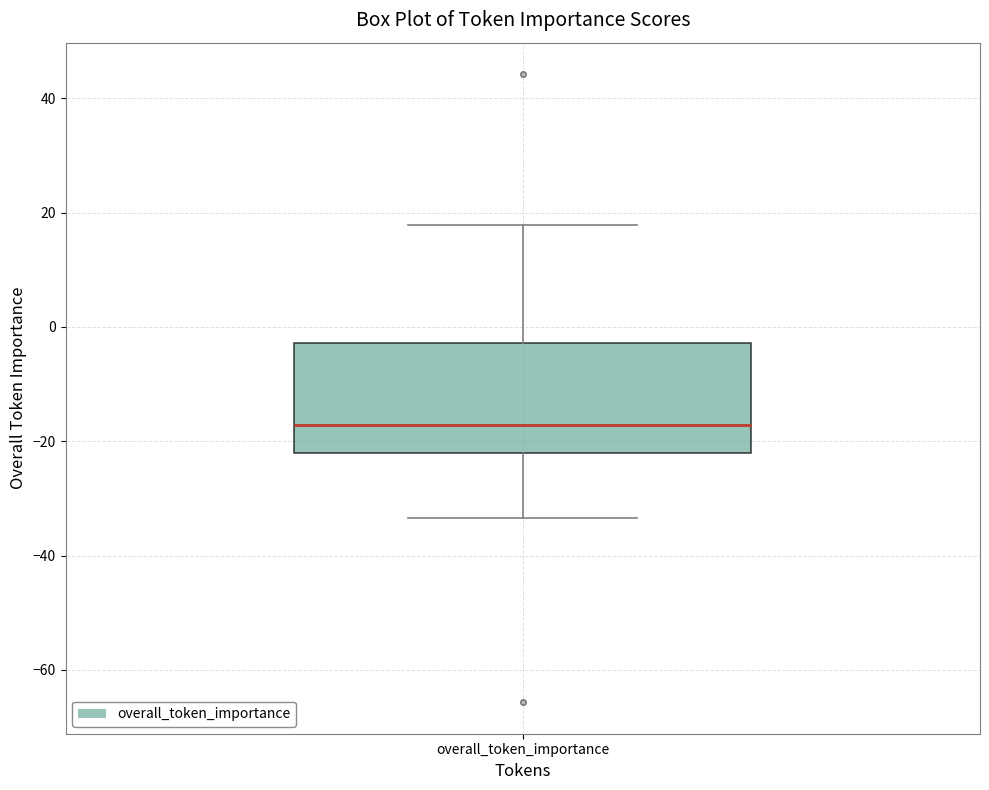

Transcribe this box plot: give where the median line is, the range the box spans, and where the two whiskers end, as read against the y-axis. The values are not printed on the chart, so give them approximately, as read against the axis.

median -18, box -22 to -2, whiskers -34 to 18